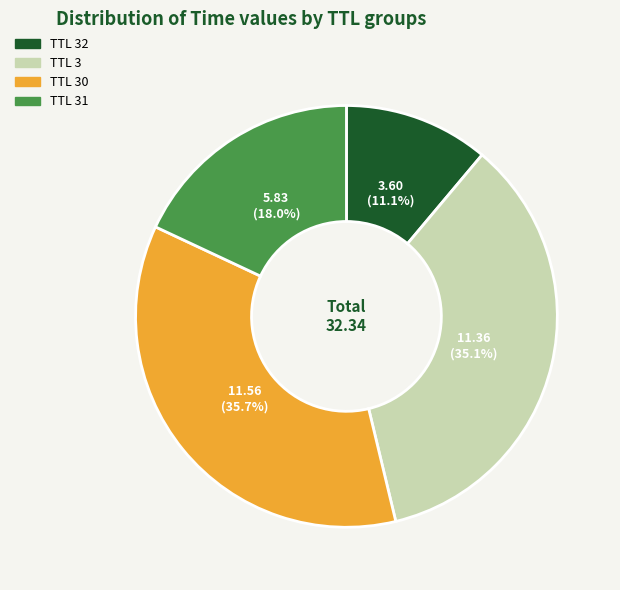

To the nearest percent, what is the average slice percentage?

25%